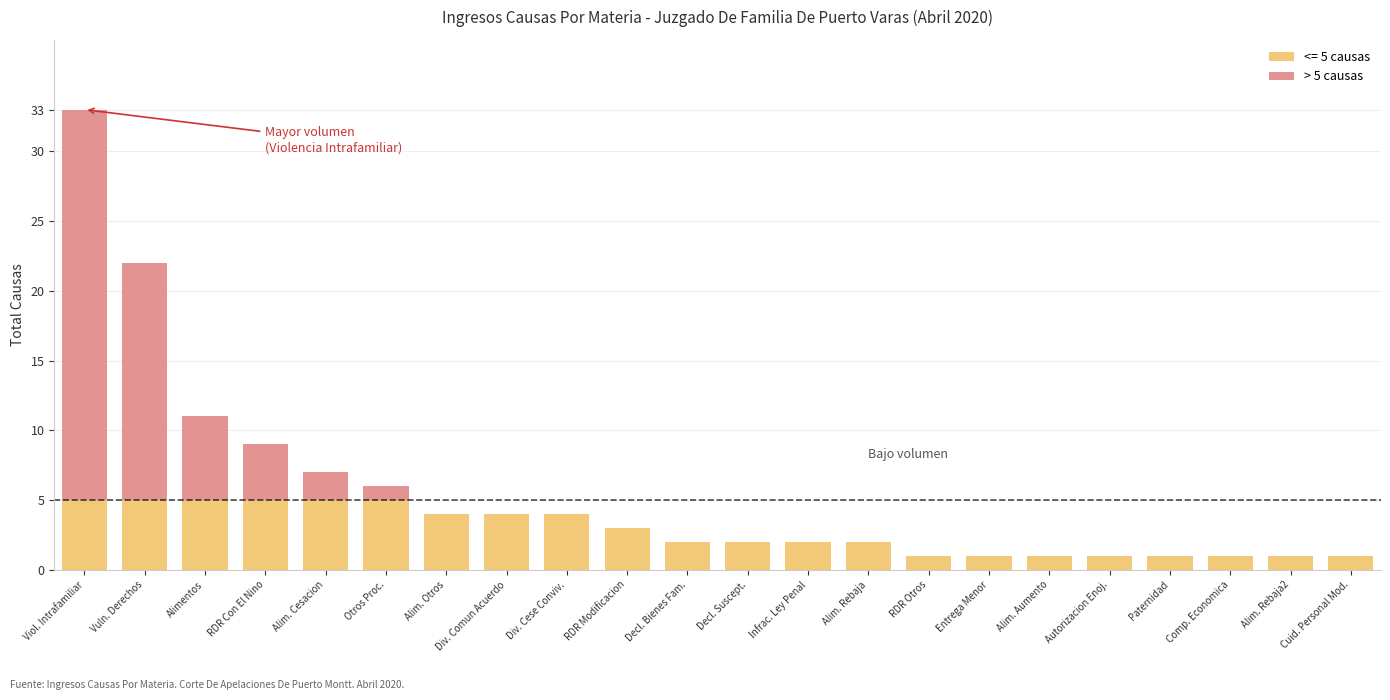

At which category is the sum across all series the highest?

Viol. Intrafamiliar